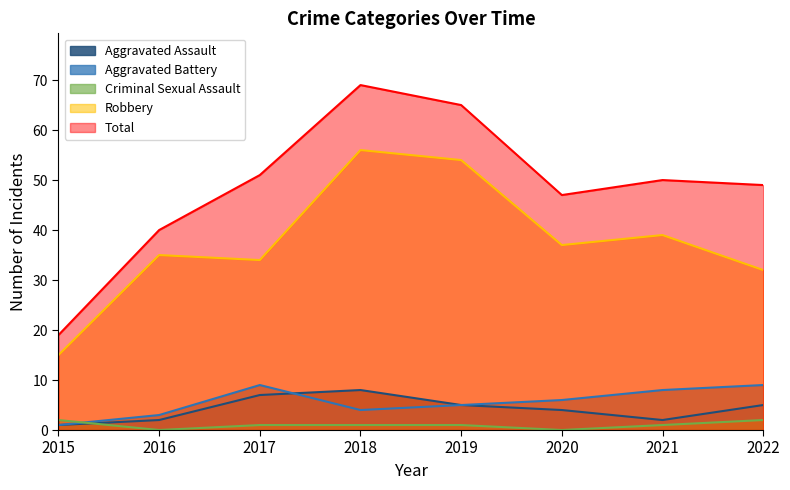

How many data points in Criminal Sexual Assault are less than 1?

2